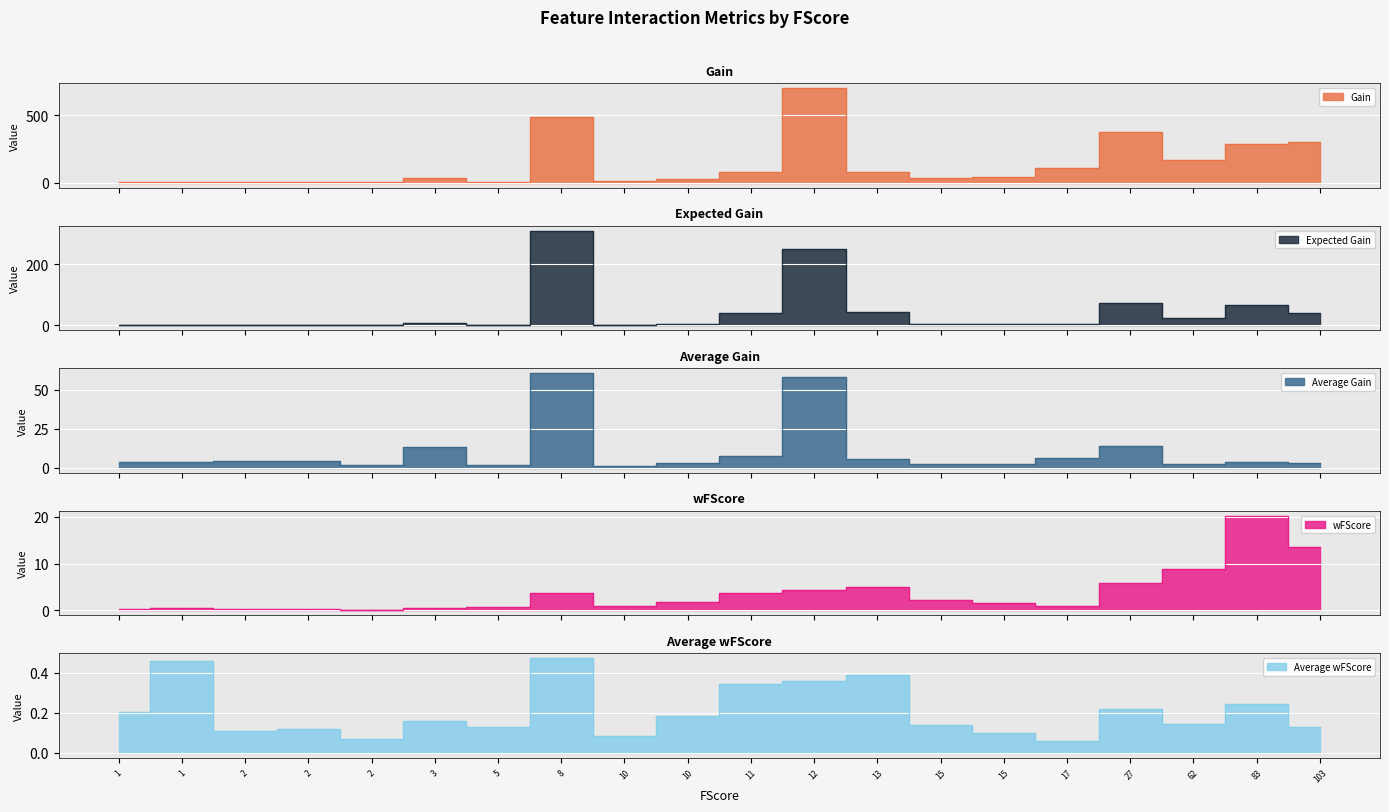

What is the highest value of the Expected Gain series?

310.2